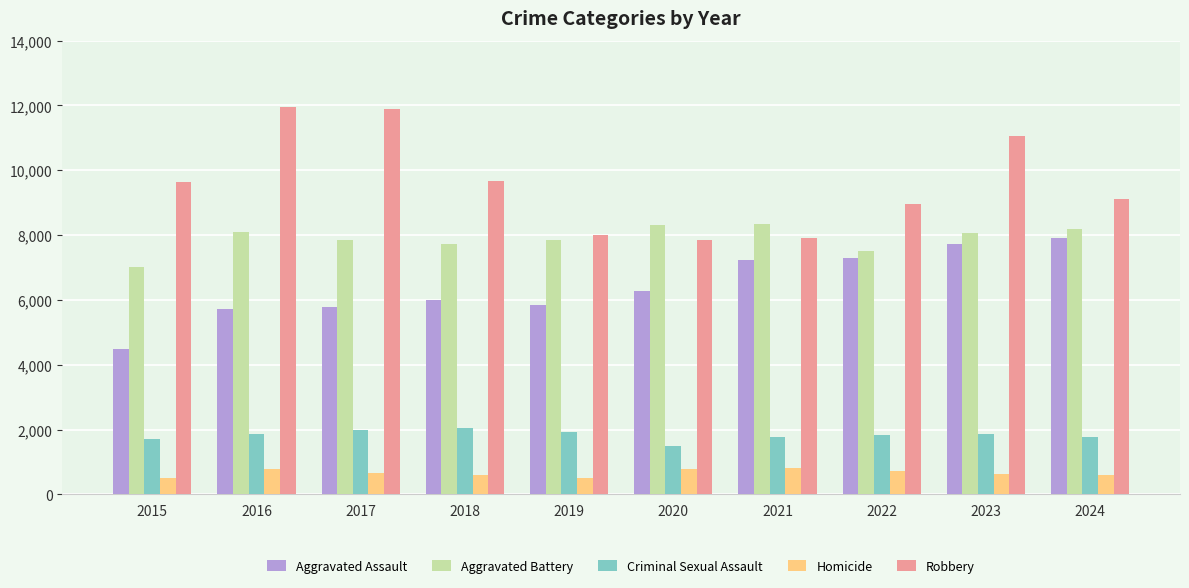

The Robbery series shows 4540 at 2015. True or false?

False